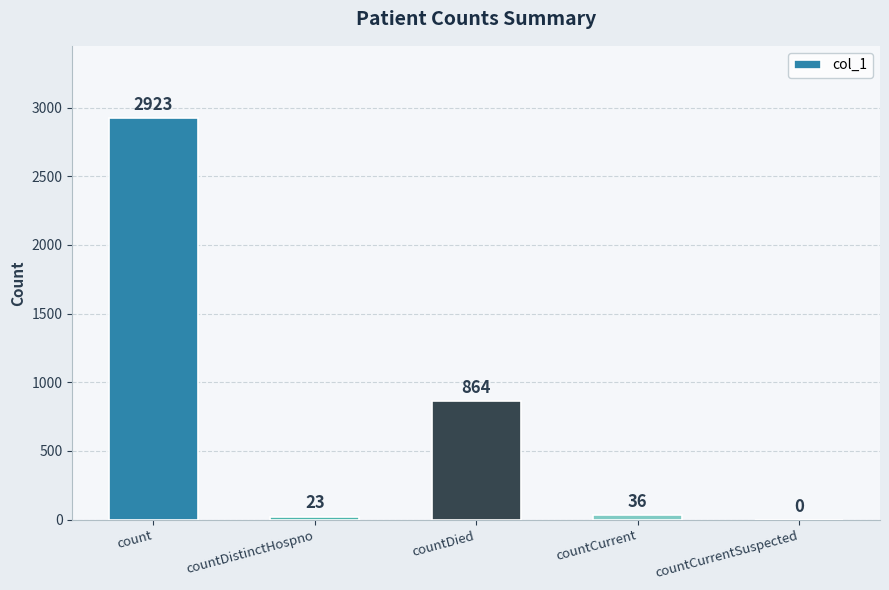

The value at count is 3847. True or false?

False